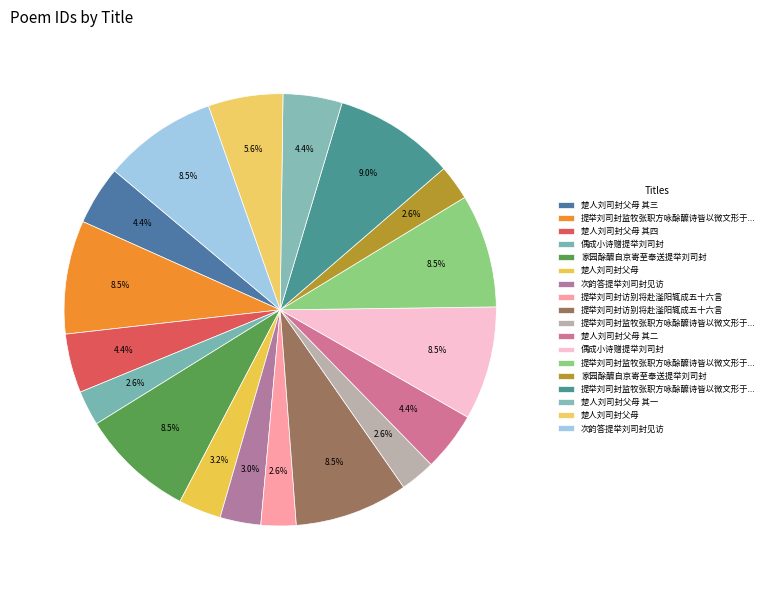

Does any single category account for the majority?

No